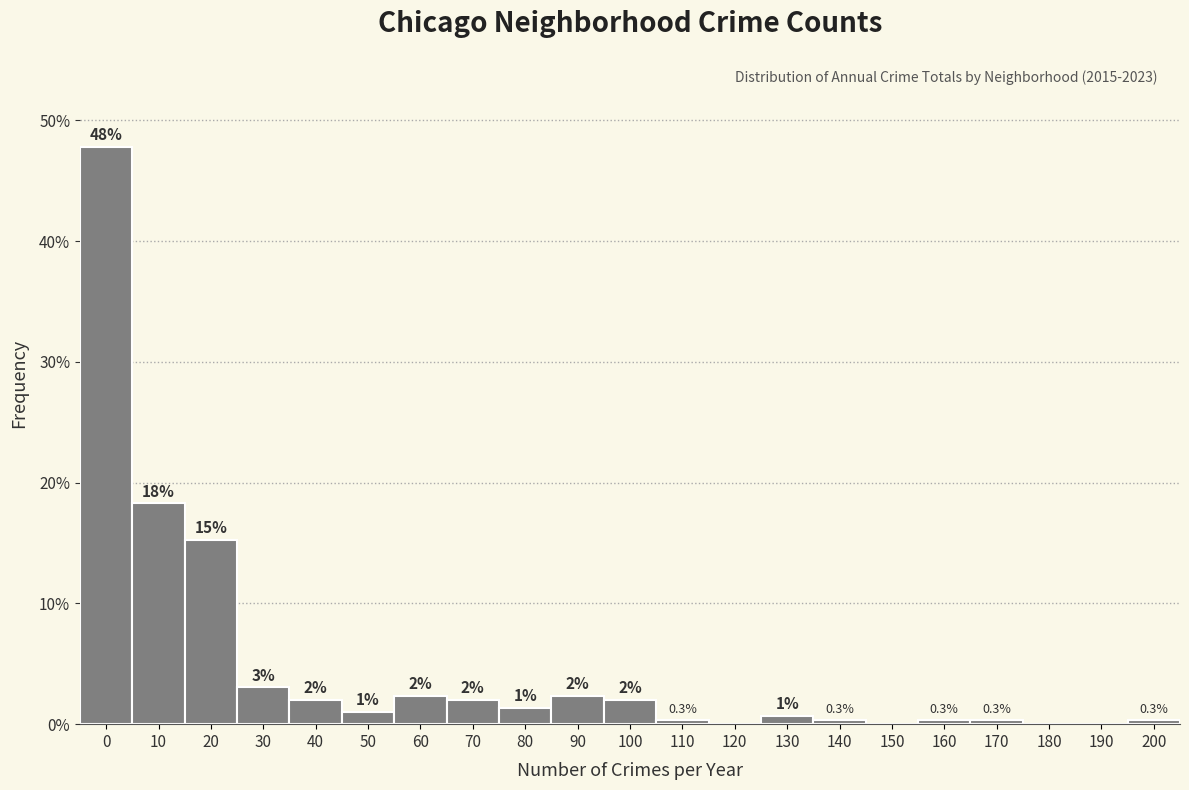

What is the greatest value displayed?

47.8